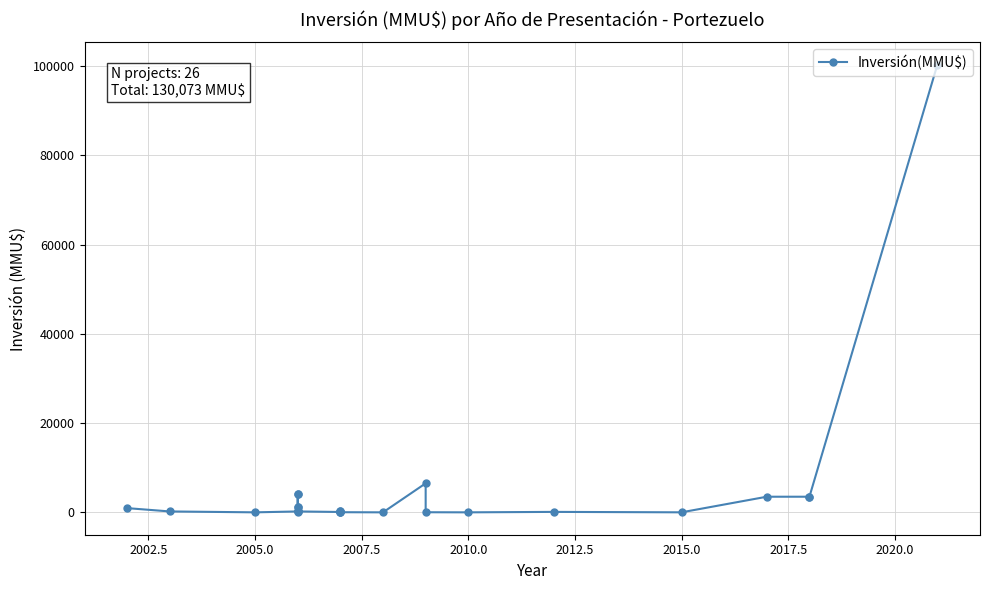

Count the number of values greater than 200.

12